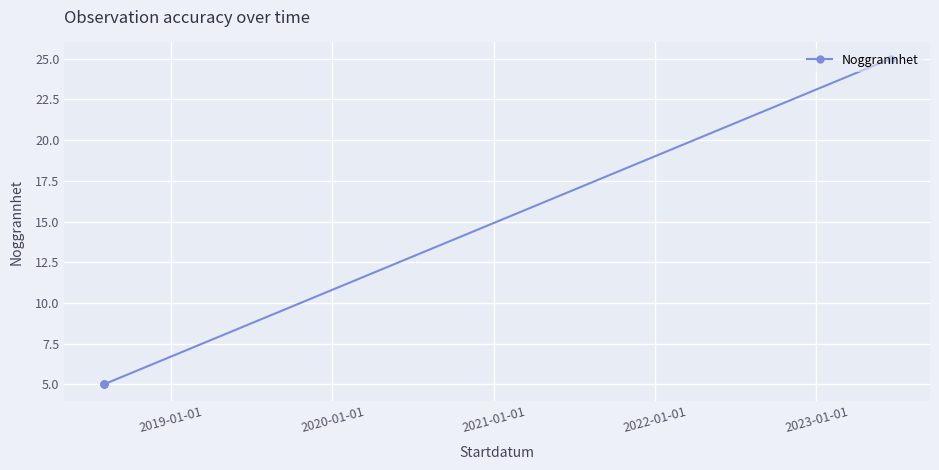

What is the difference between the maximum and minimum values?

20